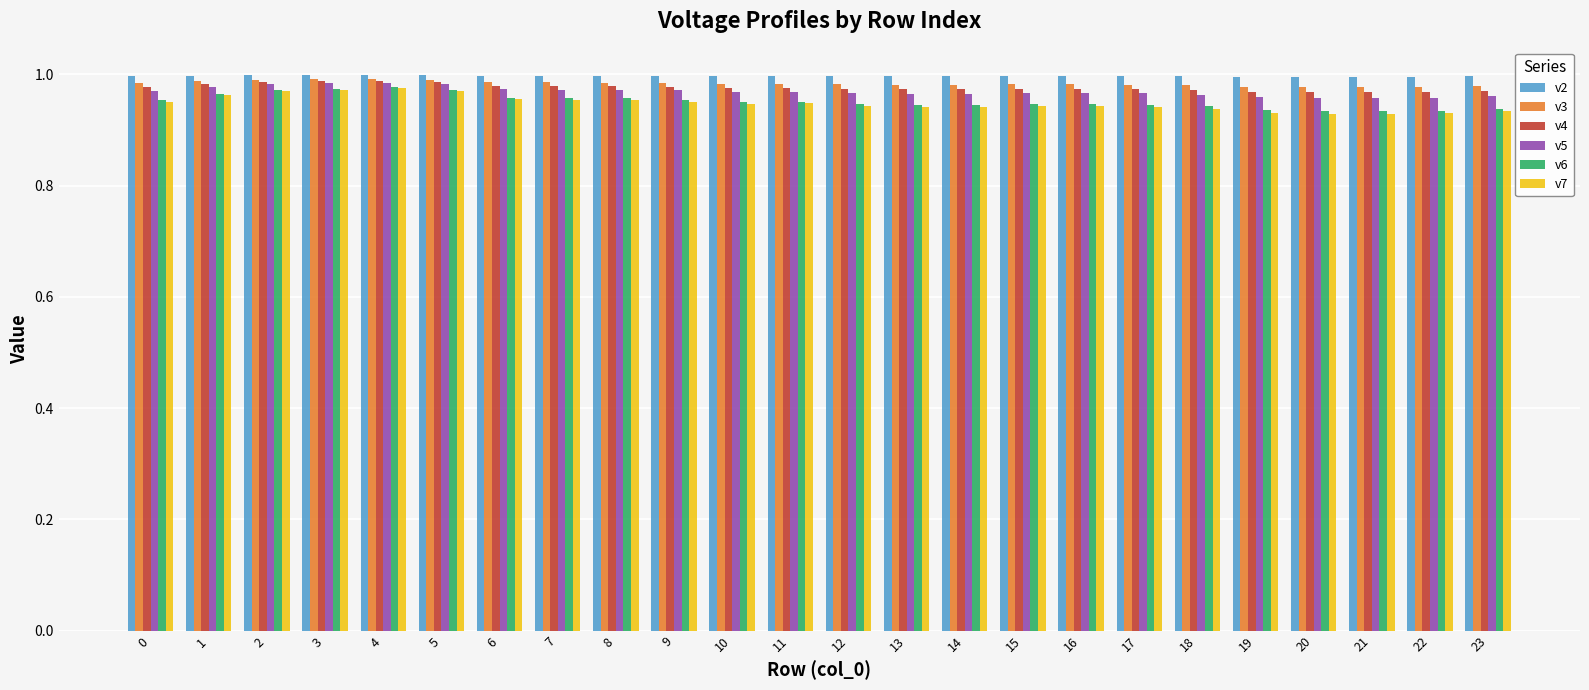

Which series has the widest spread of values?

v7